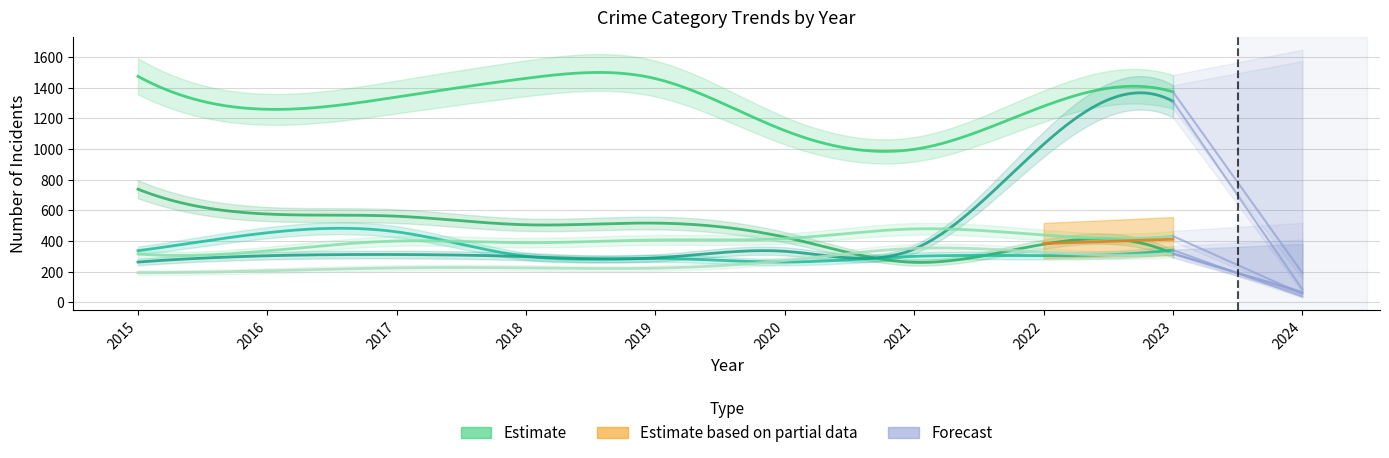

Reading left to right, extract all data points from this chart.

Theft: 2015=1474	2016=1259	2017=1339	2018=1461	2019=1459	2020=1120	2021=998	2022=1279	2023=1373
Burglary: 2015=738	2016=576	2017=562	2018=506	2019=517	2020=425	2021=261	2022=379	2023=317
Robbery: 2015=337	2016=454	2017=460	2018=301	2019=287	2020=263	2021=300	2022=304	2023=341
Motor Vehicle Theft: 2015=263	2016=304	2017=312	2018=298	2019=290	2020=333	2021=348	2022=1031	2023=1311
Aggravated Battery: 2015=316	2016=336	2017=400	2018=389	2019=407	2020=416	2021=479	2022=439	2023=432
Aggravated Assault: 2015=194	2016=206	2017=225	2018=225	2019=223	2020=273	2021=352	2022=327	2023=319